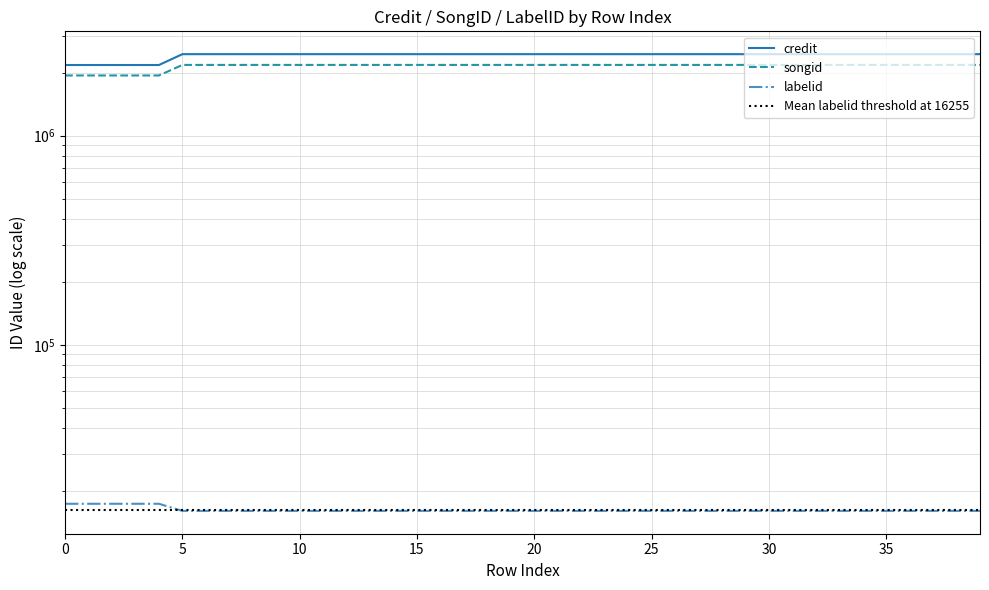

Which has a higher value, 29 or 19?

29